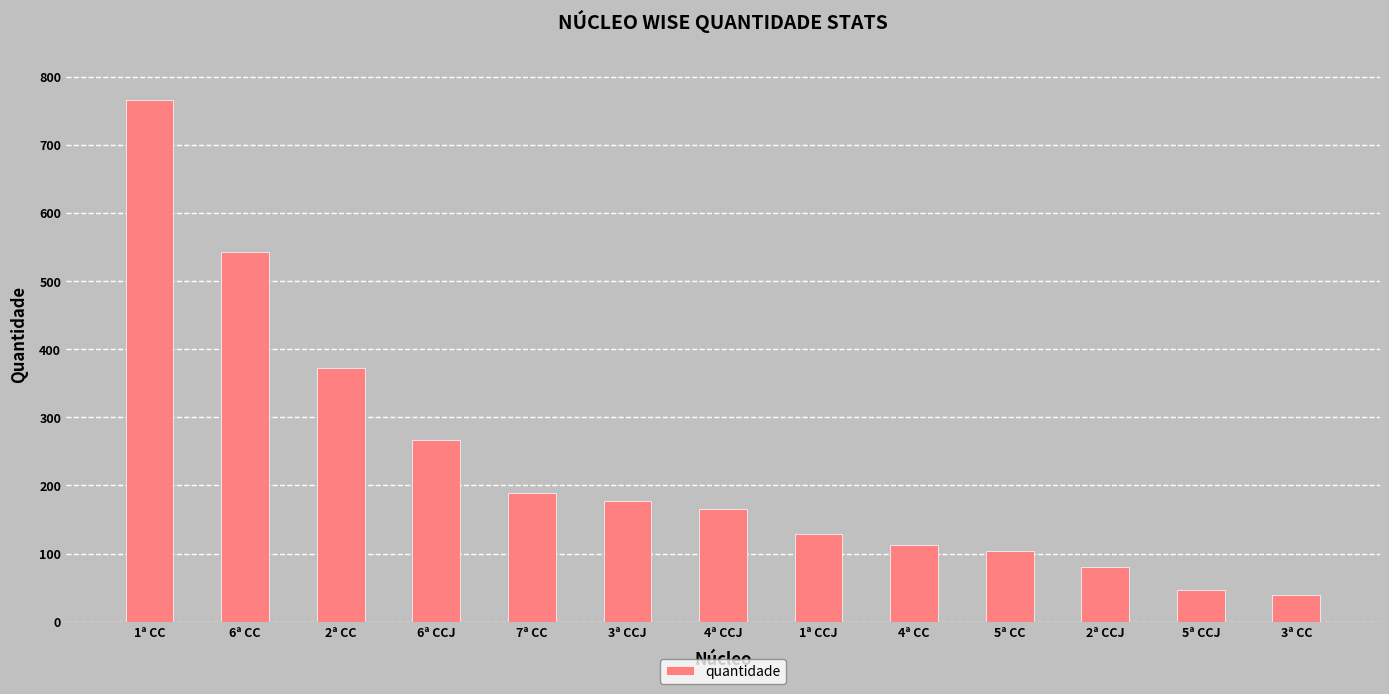

What position from the left is 5ª CC?

10